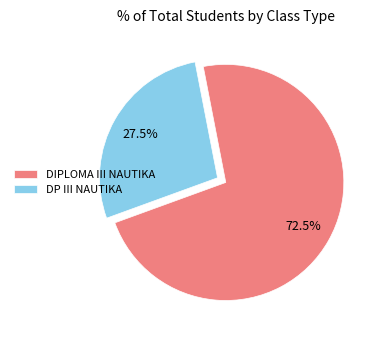

Do DIPLOMA III NAUTIKA and DP III NAUTIKA together represent more than half of the pie?

Yes